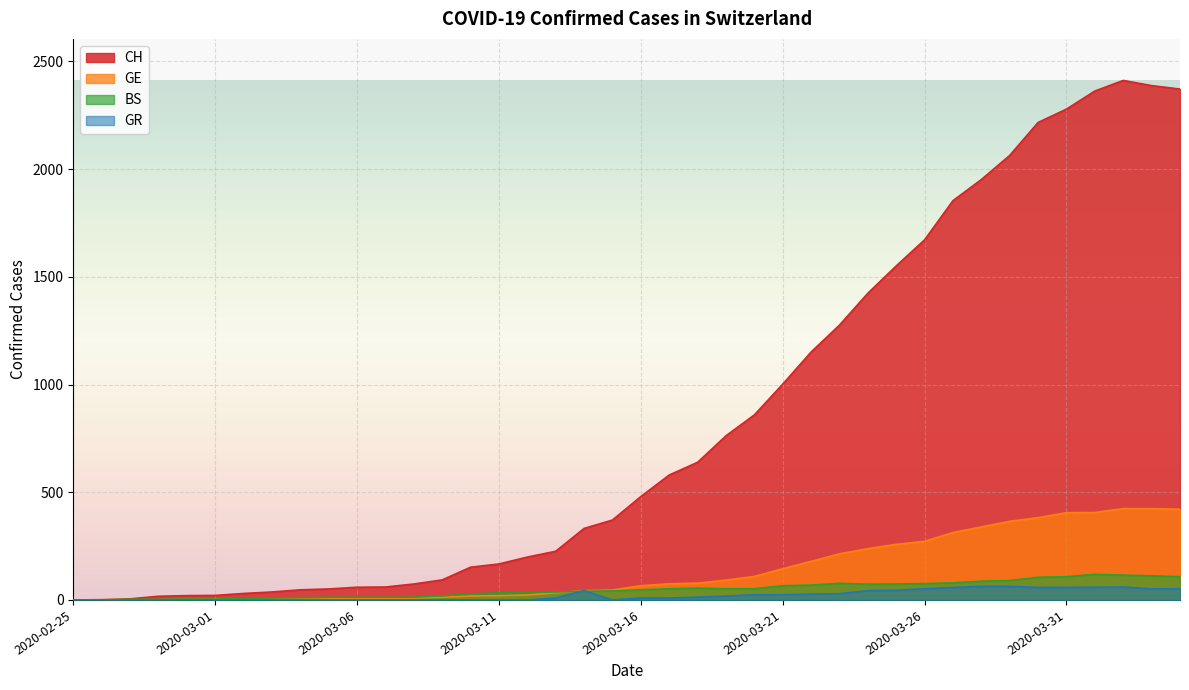

How many categories are shown in the chart?

40